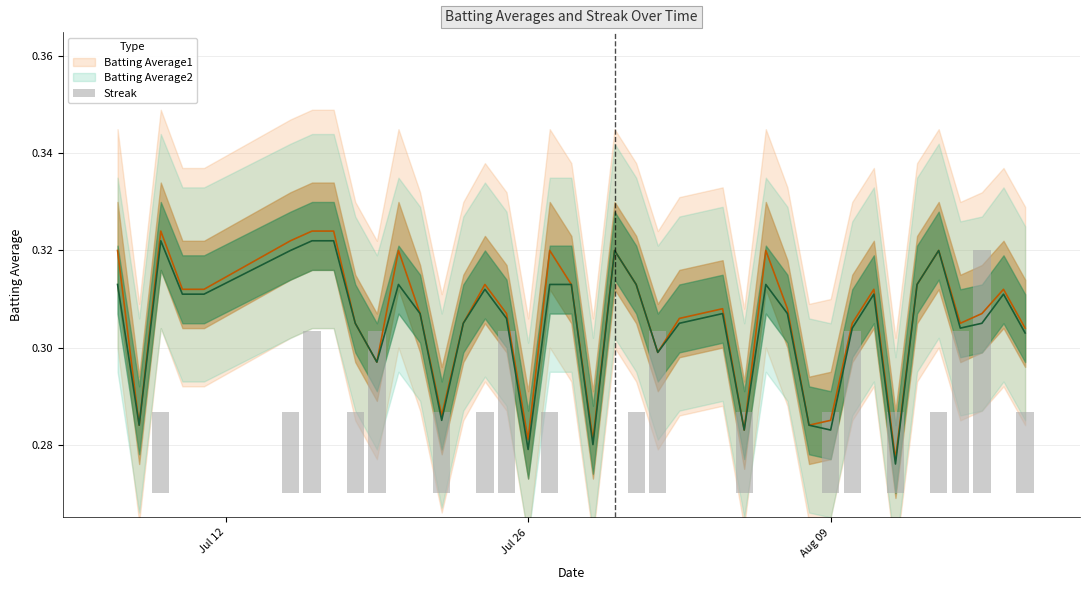

How many values are above zero?

19